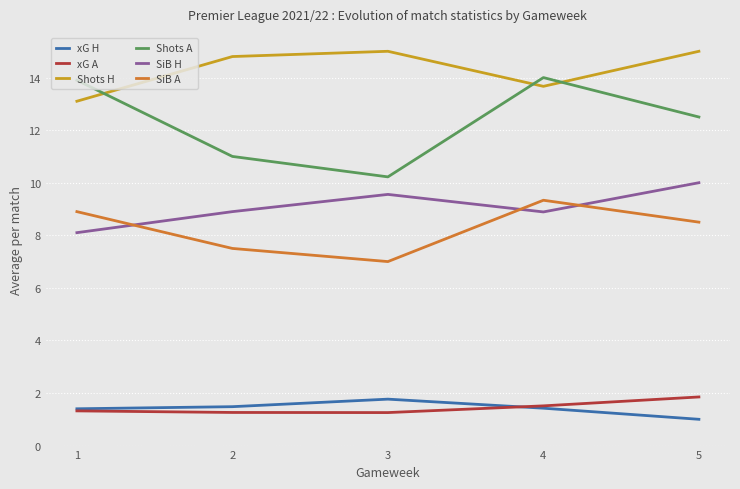

How many interior local peaks does the SiB A series have?

1